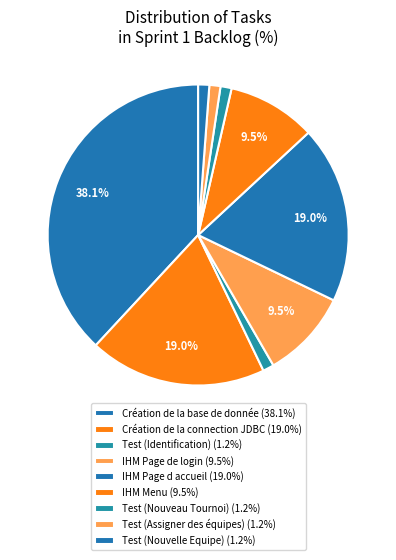

To the nearest percent, what is the difference between the Test (Assigner des équipes) and Création de la connection JDBC slice percentages?

18%